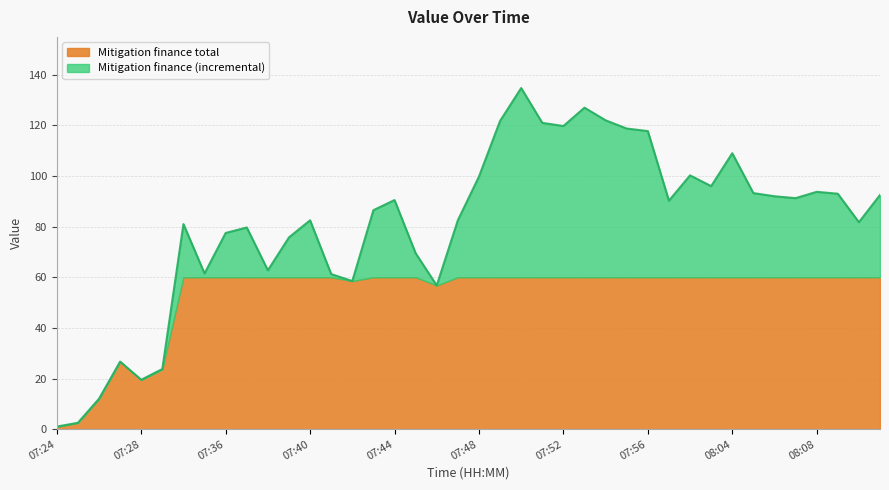

The value at 07:52 is 119.8. True or false?

True